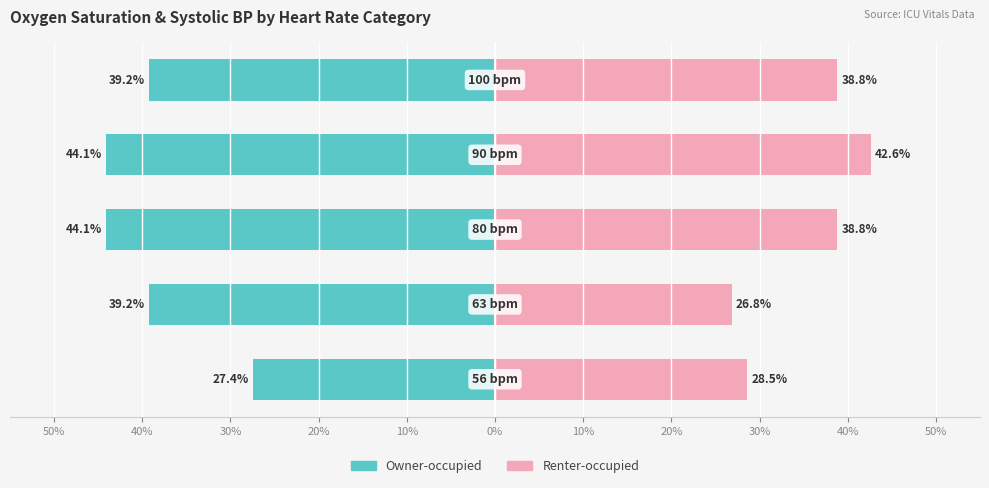

What is the difference between the maximum and minimum values in the Owner-occupied series?

16.7